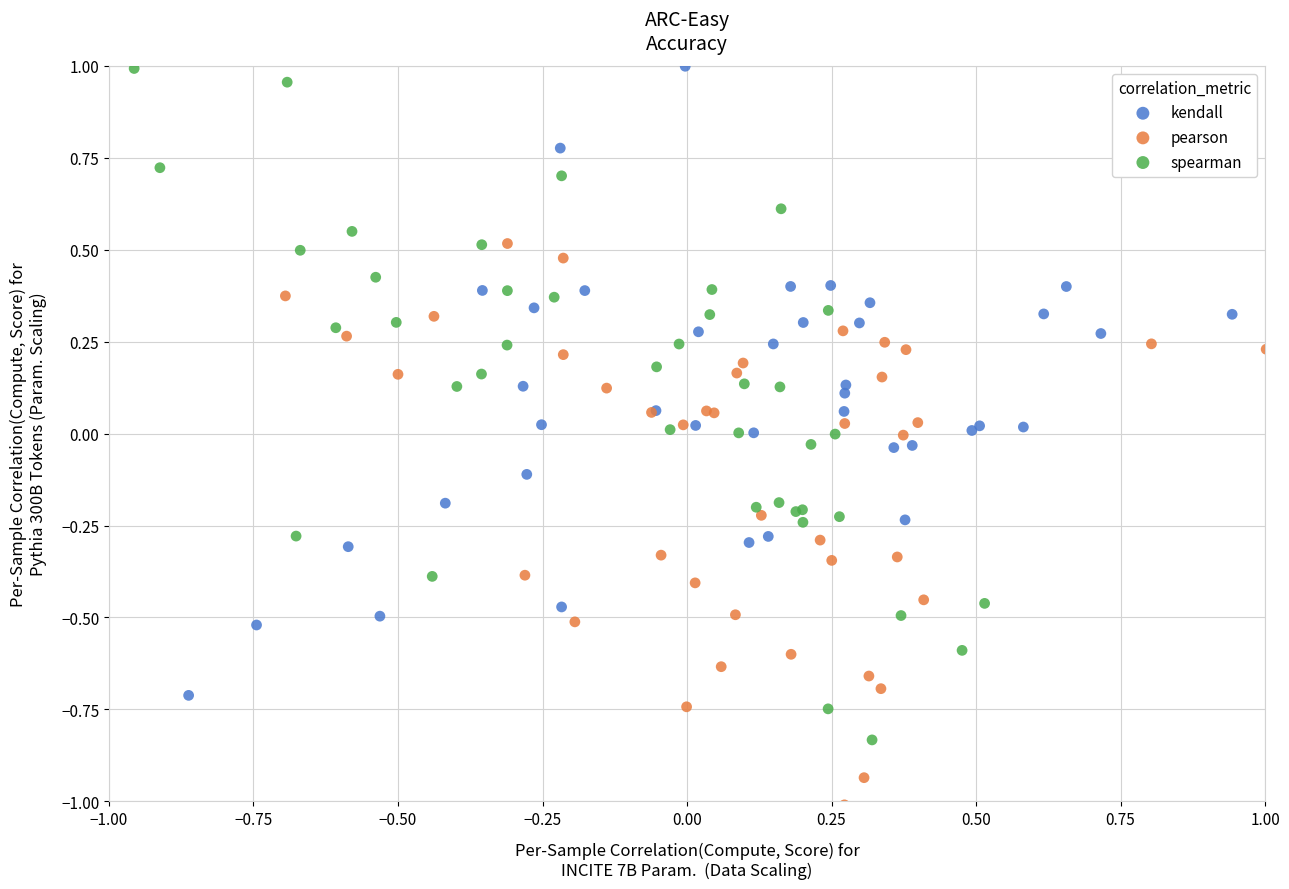

Which series has the largest Y range (max minus min)?

spearman